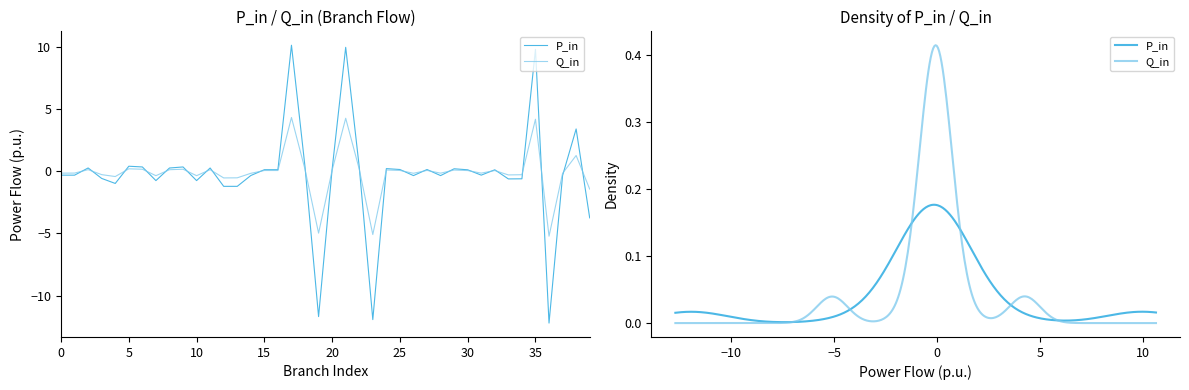

Reading right to left, extract all data points from this chart.

P_in: -3.7	3.4	-0.3	-12.2	9.8	-0.6	-0.6	0.1	-0.3	0.1	0.2	-0.4	0.1	-0.4	0.1	0.2	-11.9	0.3	10.0	0.2	-11.7	0.3	10.1	0.1	0.1	-0.3	-1.2	-1.2	0.3	-0.8	0.3	0.3	-0.8	0.3	0.4	-1.0	-0.6	0.3	-0.3	-0.3
Q_in: -1.4	1.3	-0.2	-5.2	4.2	-0.3	-0.3	0.1	-0.2	0.1	0.1	-0.2	0.1	-0.2	0.1	0.1	-5.1	0.2	4.3	0.1	-5.0	0.1	4.3	0.1	0.1	-0.2	-0.5	-0.5	0.1	-0.4	0.2	0.1	-0.4	0.2	0.2	-0.4	-0.3	0.1	-0.1	-0.2